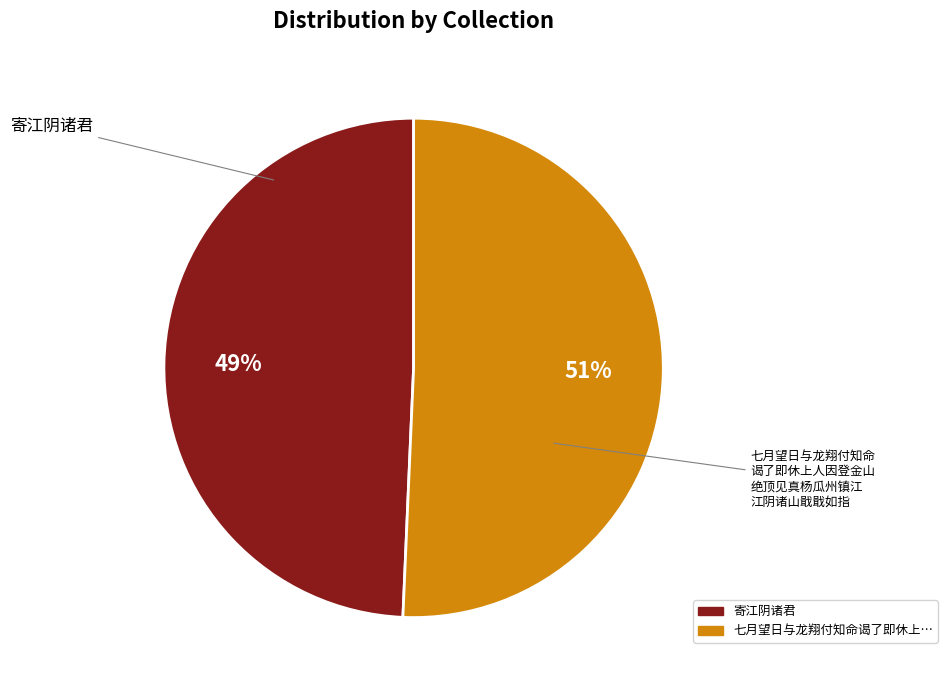

Does any single category account for the majority?

Yes